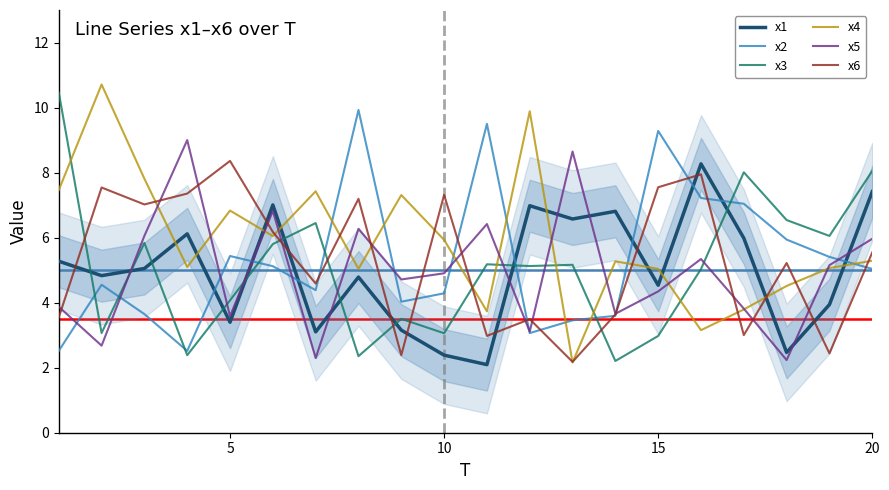

What is the difference between the maximum and minimum values in the x2 series?

7.4